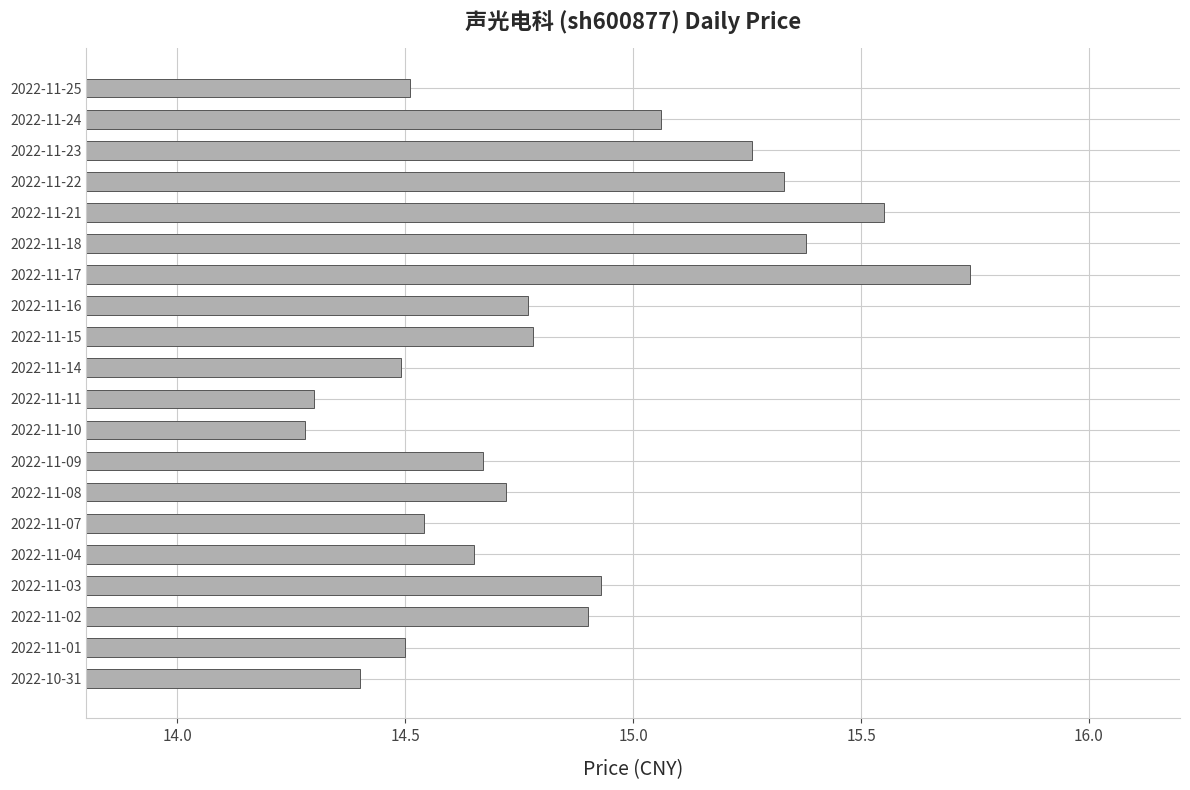

Which has a higher value, 2022-11-15 or 2022-11-21?

2022-11-21